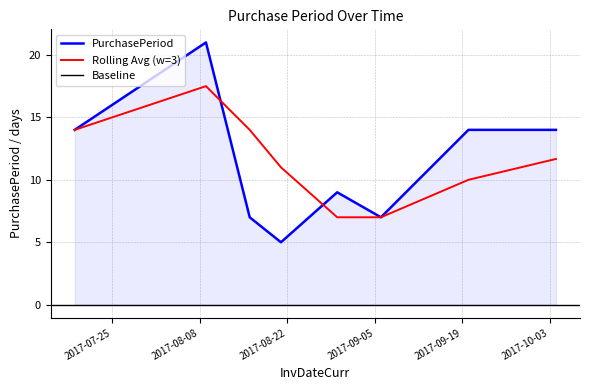

What is the average value?

11